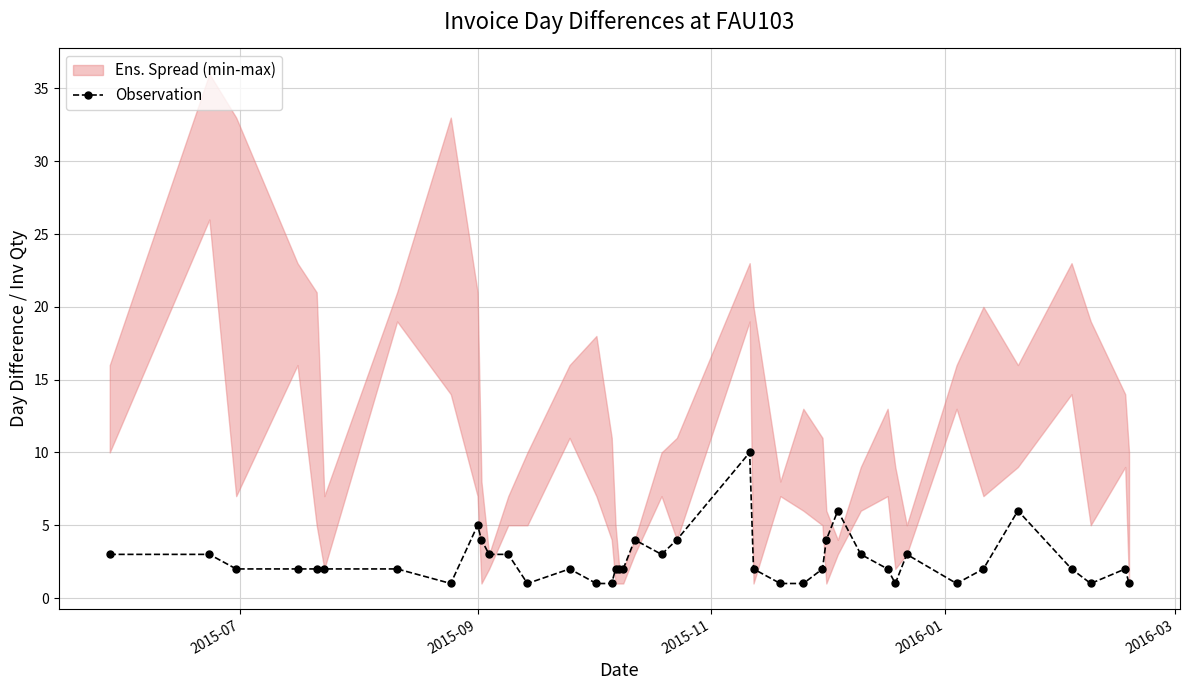

What is the highest value of the Observation series?

10